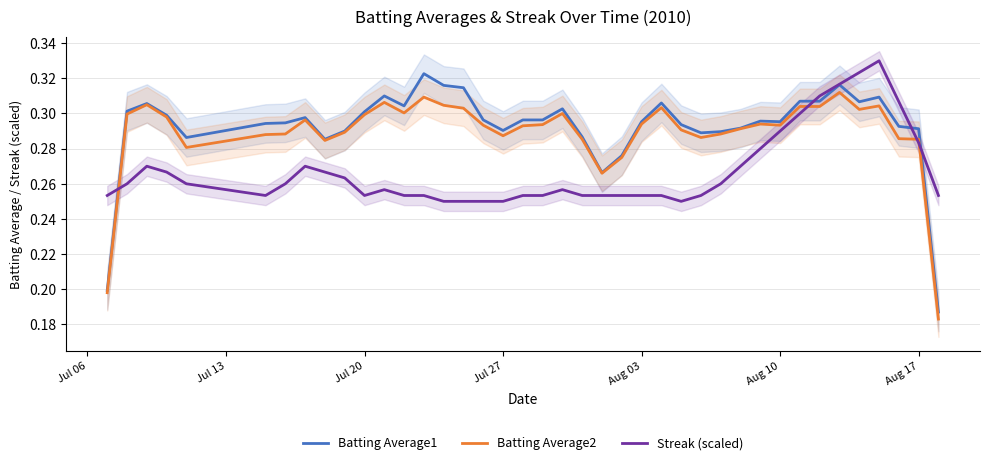

True or false: Streak (scaled) has more than 0 interior local peaks.

True